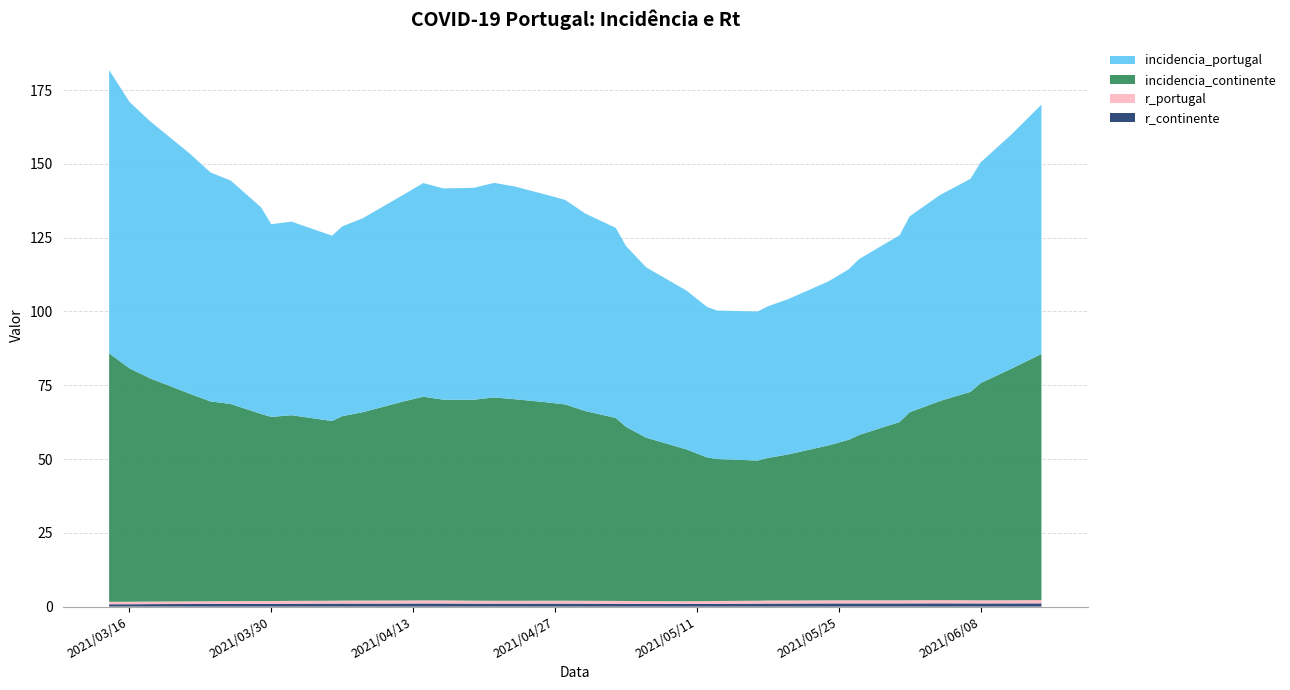

Reading left to right, what are all the values shown in this chart?

incidencia_portugal: 2021/03/14=96.0	2021/03/16=90.3	2021/03/18=87.2	2021/03/22=81.3	2021/03/24=77.6	2021/03/26=75.7	2021/03/29=70.0	2021/03/30=65.3	2021/04/01=65.6	2021/04/05=62.8	2021/04/06=64.3	2021/04/08=65.7	2021/04/12=70.0	2021/04/14=72.4	2021/04/16=71.6	2021/04/19=71.8	2021/04/21=72.7	2021/04/23=72.1	2021/04/26=70.4	2021/04/28=69.3	2021/04/30=66.9	2021/05/03=64.4	2021/05/04=61.3	2021/05/06=57.7	2021/05/10=53.8	2021/05/12=51.0	2021/05/13=50.3	2021/05/17=50.5	2021/05/18=51.4	2021/05/20=52.6	2021/05/24=55.6	2021/05/26=57.8	2021/05/27=59.6	2021/05/31=63.3	2021/06/01=66.4	2021/06/04=69.8	2021/06/07=72.2	2021/06/08=74.8	2021/06/11=79.3	2021/06/14=84.5
incidencia_continente: 2021/03/14=84.2	2021/03/16=79.1	2021/03/18=75.7	2021/03/22=70.3	2021/03/24=67.7	2021/03/26=66.8	2021/03/29=63.4	2021/03/30=62.4	2021/04/01=62.9	2021/04/05=60.9	2021/04/06=62.5	2021/04/08=63.8	2021/04/12=67.4	2021/04/14=69.0	2021/04/16=68.0	2021/04/19=68.1	2021/04/21=68.9	2021/04/23=68.3	2021/04/26=67.3	2021/04/28=66.5	2021/04/30=64.3	2021/05/03=62.0	2021/05/04=59.0	2021/05/06=55.4	2021/05/10=51.4	2021/05/12=48.7	2021/05/13=48.1	2021/05/17=47.5	2021/05/18=48.3	2021/05/20=49.5	2021/05/24=52.5	2021/05/26=54.4	2021/05/27=56.0	2021/05/31=60.4	2021/06/01=63.7	2021/06/04=67.5	2021/06/07=70.6	2021/06/08=73.6	2021/06/11=78.4	2021/06/14=83.4
r_portugal: 2021/03/14=0.8	2021/03/16=0.8	2021/03/18=0.9	2021/03/22=0.9	2021/03/24=0.9	2021/03/26=0.9	2021/03/29=0.9	2021/03/30=0.9	2021/04/01=1.0	2021/04/05=1.0	2021/04/06=1.0	2021/04/08=1.0	2021/04/12=1.0	2021/04/14=1.1	2021/04/16=1.1	2021/04/19=1.0	2021/04/21=1.0	2021/04/23=1.0	2021/04/26=1.0	2021/04/28=1.0	2021/04/30=1.0	2021/05/03=1.0	2021/05/04=0.9	2021/05/06=0.9	2021/05/10=0.9	2021/05/12=0.9	2021/05/13=0.9	2021/05/17=1.0	2021/05/18=1.0	2021/05/20=1.0	2021/05/24=1.1	2021/05/26=1.1	2021/05/27=1.1	2021/05/31=1.1	2021/06/01=1.1	2021/06/04=1.1	2021/06/07=1.1	2021/06/08=1.1	2021/06/11=1.1	2021/06/14=1.1
r_continente: 2021/03/14=0.8	2021/03/16=0.8	2021/03/18=0.8	2021/03/22=0.9	2021/03/24=0.9	2021/03/26=0.9	2021/03/29=0.9	2021/03/30=0.9	2021/04/01=1.0	2021/04/05=1.0	2021/04/06=1.0	2021/04/08=1.0	2021/04/12=1.0	2021/04/14=1.1	2021/04/16=1.0	2021/04/19=1.0	2021/04/21=1.0	2021/04/23=1.0	2021/04/26=1.0	2021/04/28=1.0	2021/04/30=1.0	2021/05/03=1.0	2021/05/04=0.9	2021/05/06=0.9	2021/05/10=0.9	2021/05/12=0.9	2021/05/13=0.9	2021/05/17=1.0	2021/05/18=1.0	2021/05/20=1.0	2021/05/24=1.1	2021/05/26=1.1	2021/05/27=1.1	2021/05/31=1.1	2021/06/01=1.1	2021/06/04=1.1	2021/06/07=1.1	2021/06/08=1.1	2021/06/11=1.1	2021/06/14=1.1